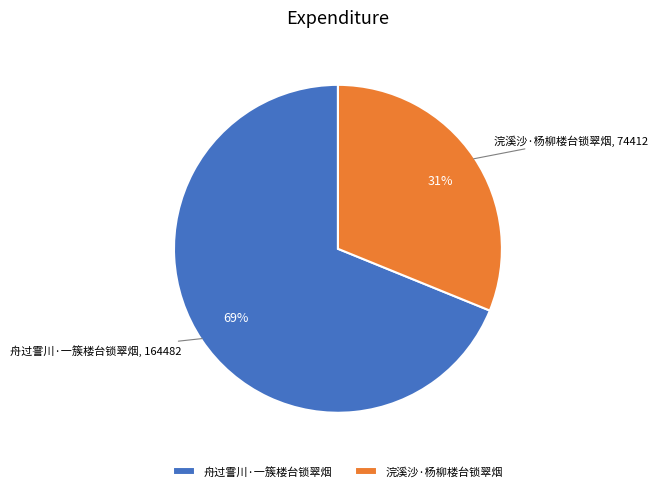

Which category has the biggest portion of the pie?

舟过霅川·一簇楼台锁翠烟